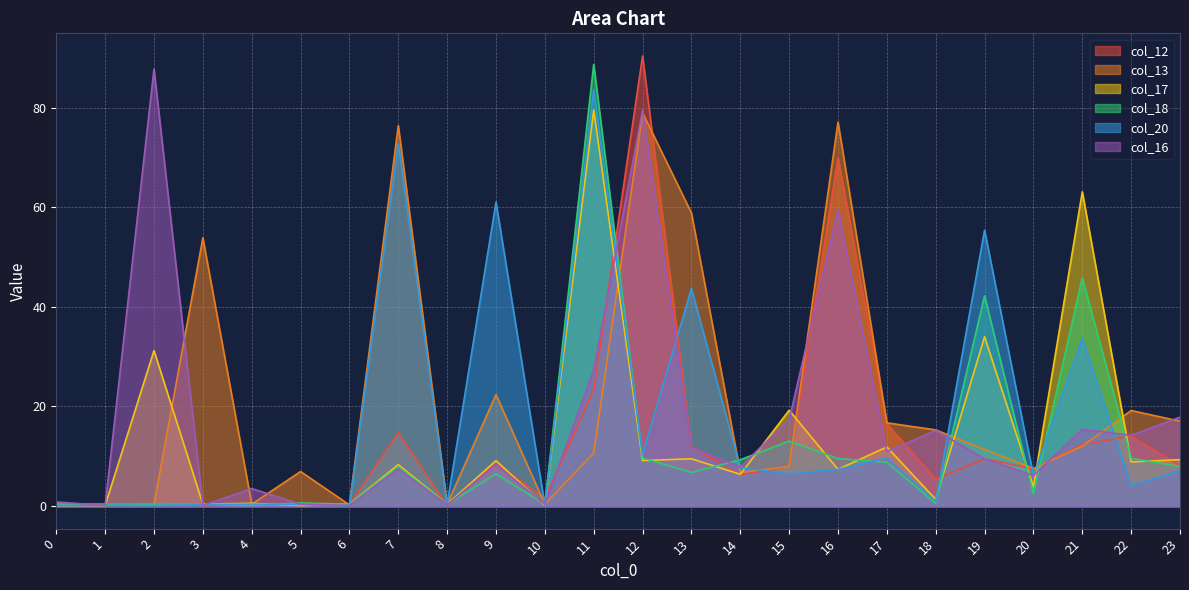

Where is col_20 nearest to the value 41?

13